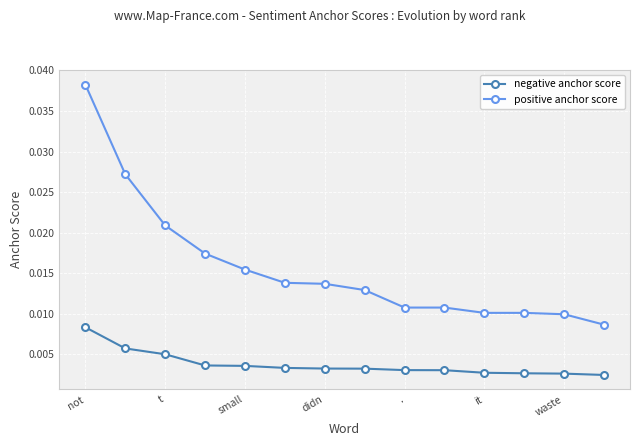

True or false: positive anchor score and negative anchor score cross at least once.

False